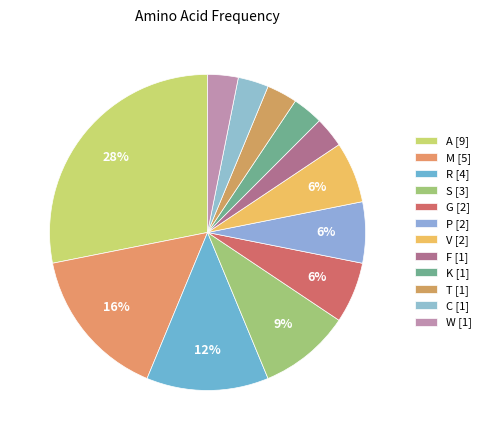

What is the change in value from G to W?

-1